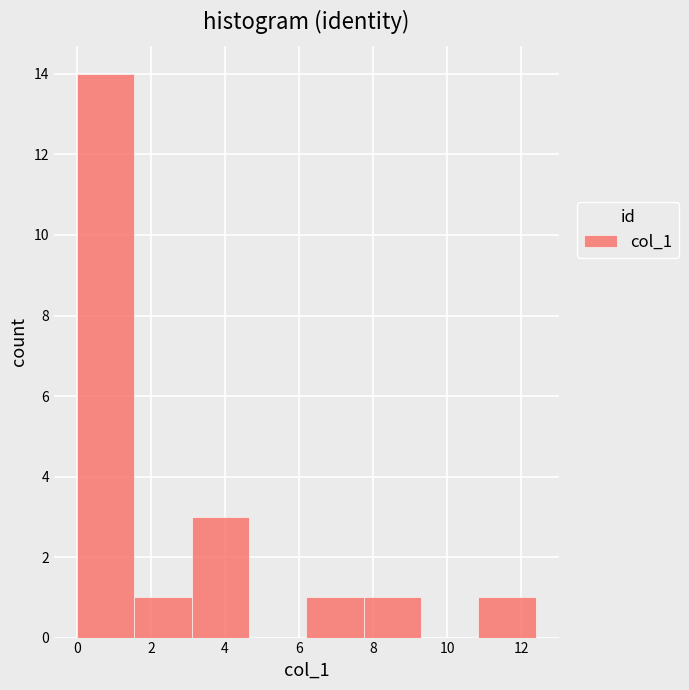

Reading left to right, transcribe this chart: for each bar, give the range it covers on the x-axis and its height. Neither the bar edges nor the heights are printed on the chart, so give them approximately, as read against the axes.

0.0 to 1.6: 14
1.6 to 3.0: 1
3.0 to 4.6: 3
4.6 to 6.2: 0
6.2 to 7.8: 1
7.8 to 9.2: 1
9.2 to 10.8: 0
10.8 to 12.4: 1